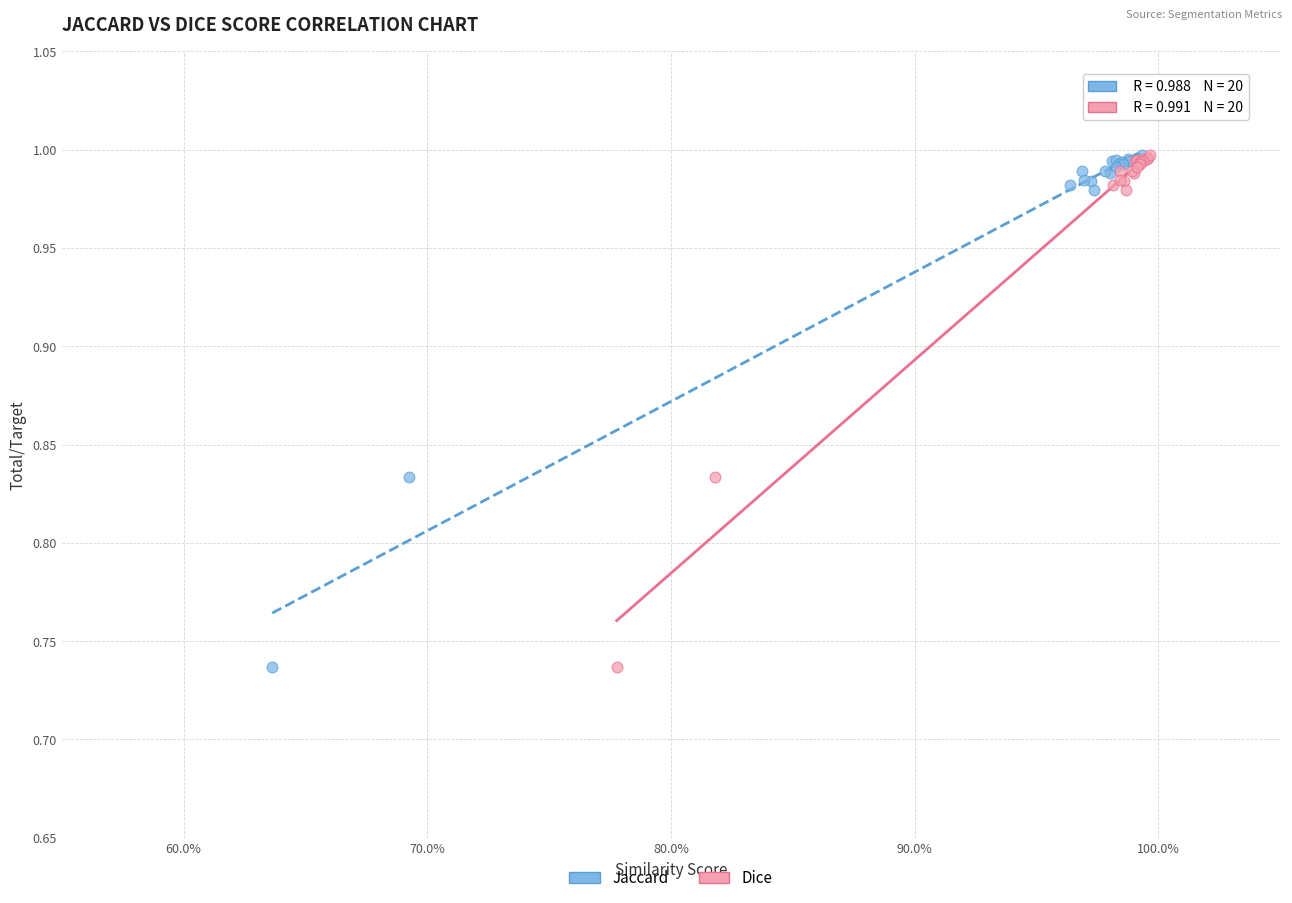

What are all the series names shown in the legend?

Jaccard, Dice